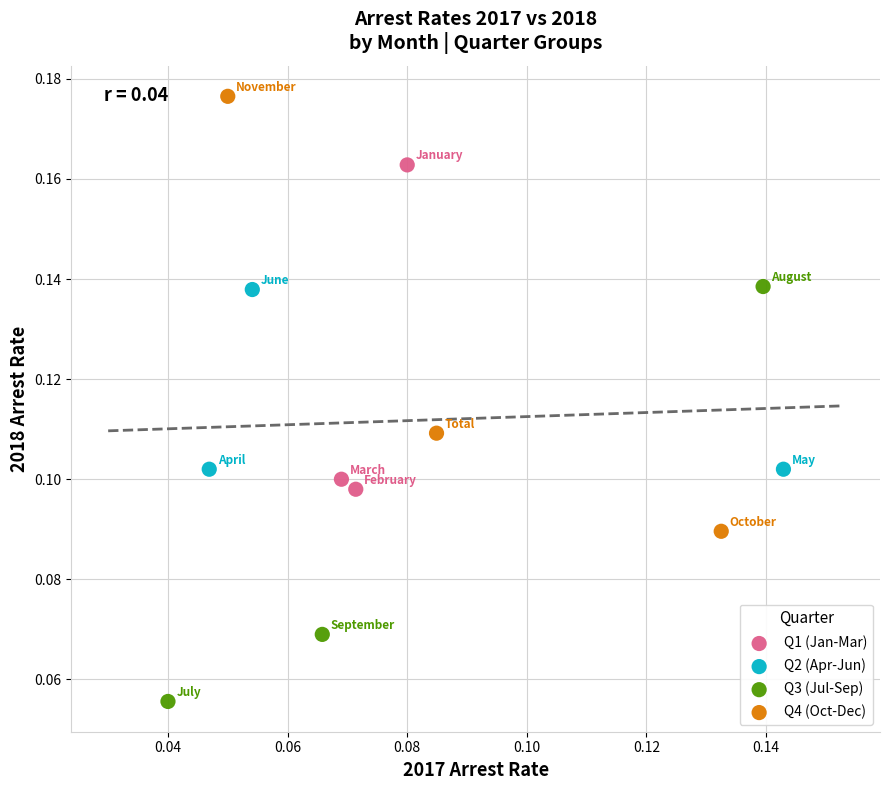

Which series reaches the minimum Y coordinate?

Q3 (Jul-Sep)